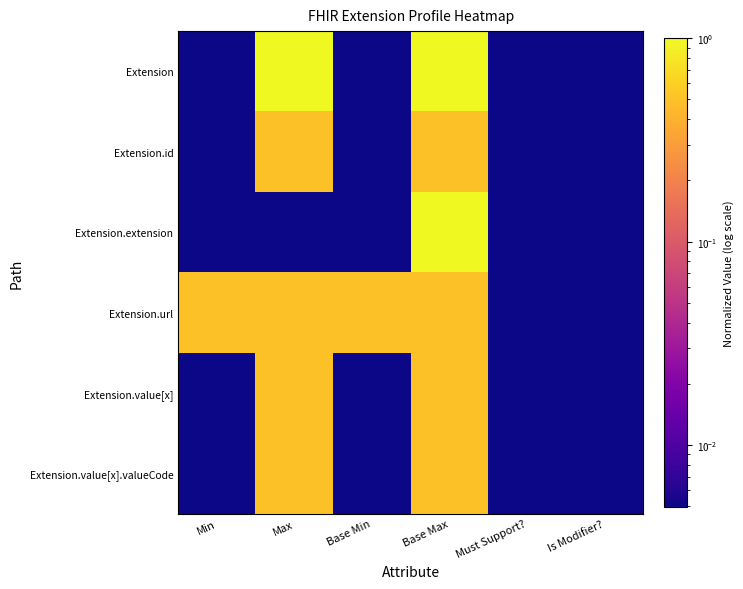

Which series has the largest range (max minus min)?

Extension